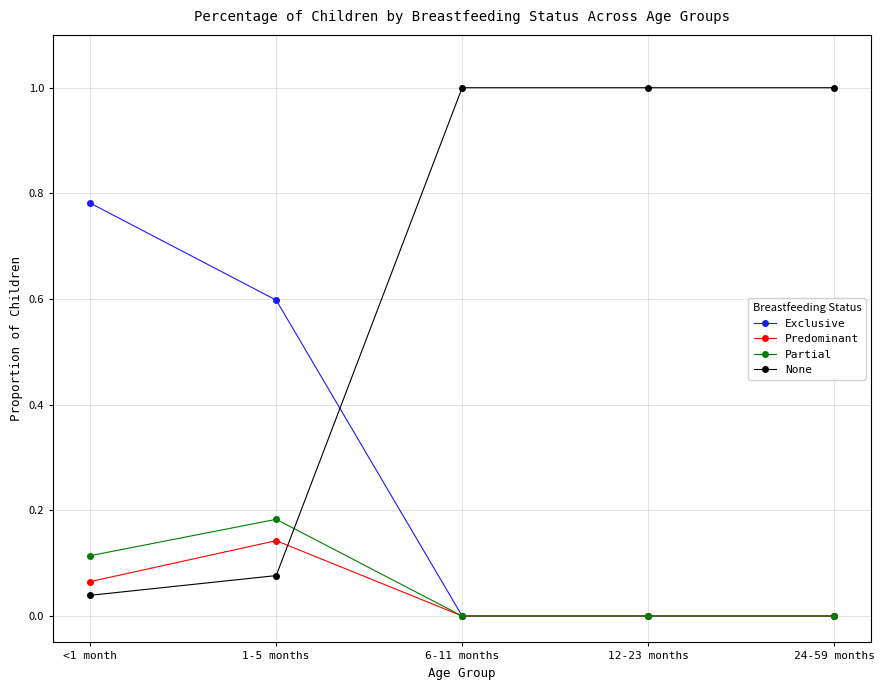

What are all the series names shown in the legend?

Exclusive, Predominant, Partial, None